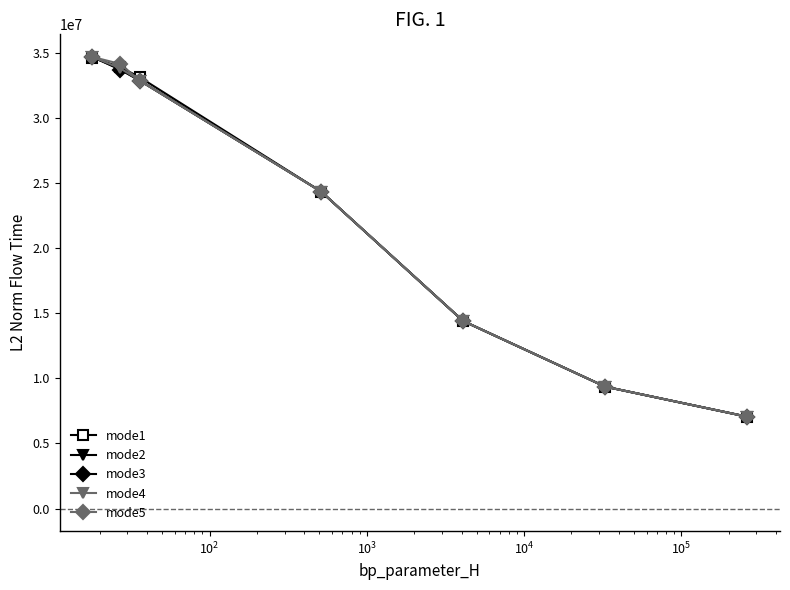

What is the maximum value for mode2?

34670885.4